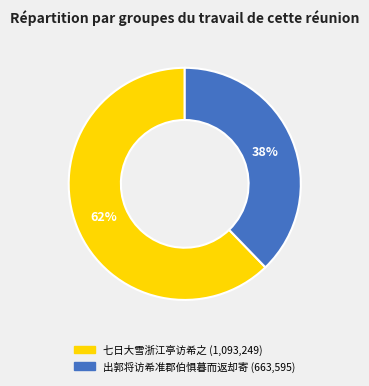

Do 出郭将访希准郡伯惧暮而返却寄 and 七日大雪浙江亭访希之 together represent more than half of the pie?

Yes